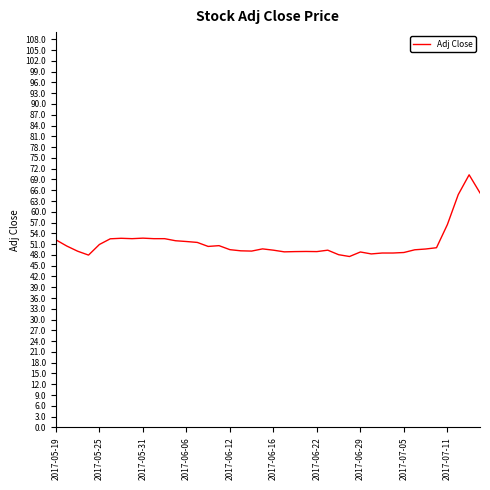

What is the difference between the maximum and minimum values?

22.7